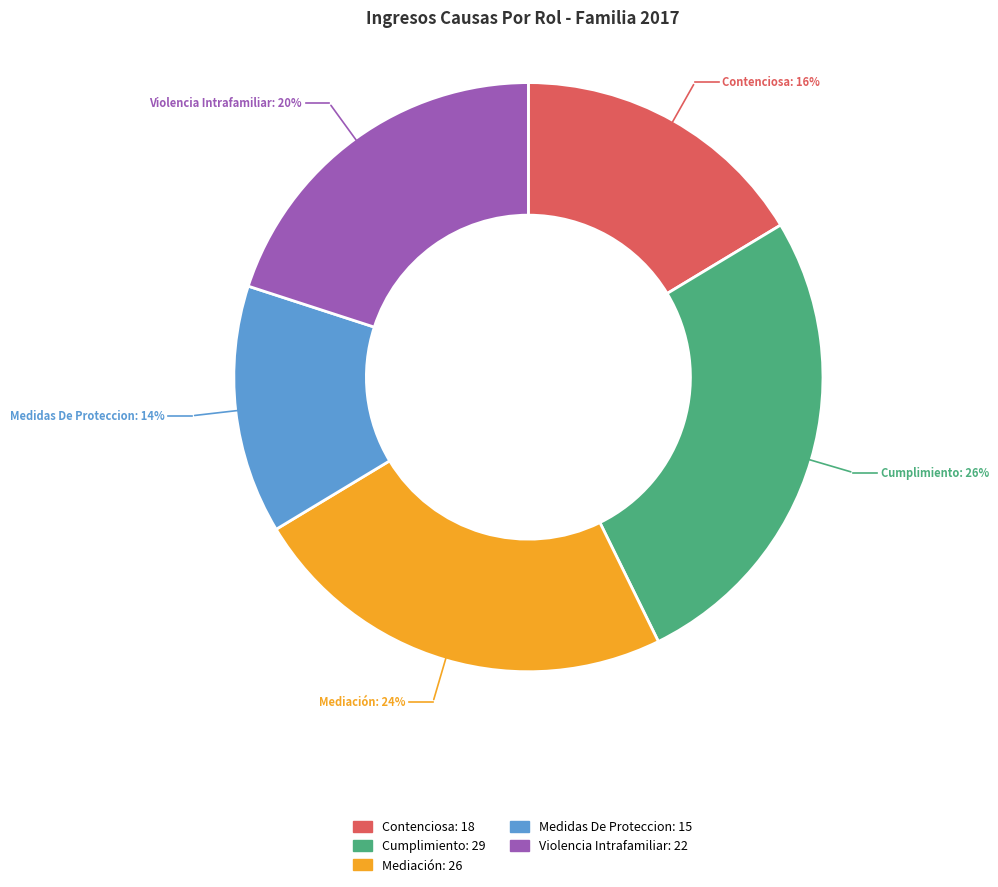

Is the sum of Contenciosa and Cumplimiento greater than half?

No